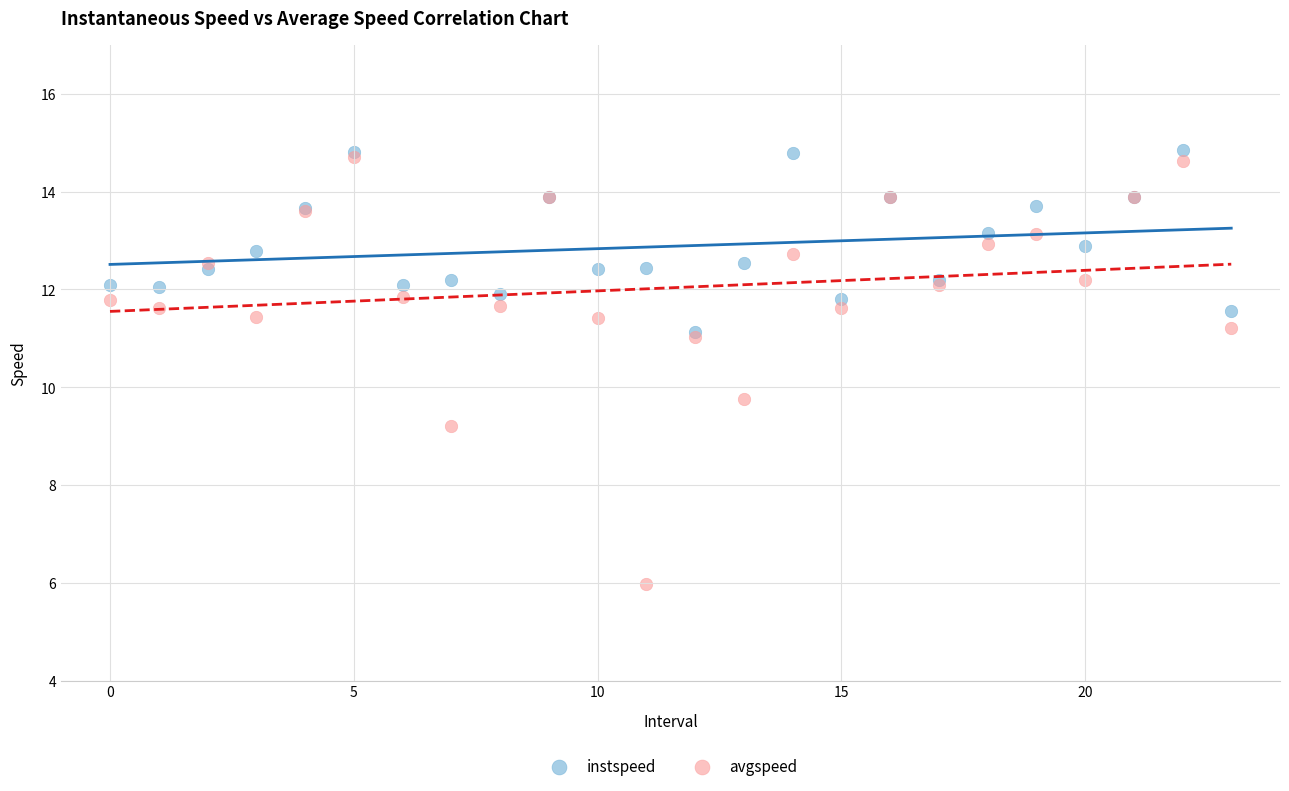

Which series contains the highest Y value?

instspeed